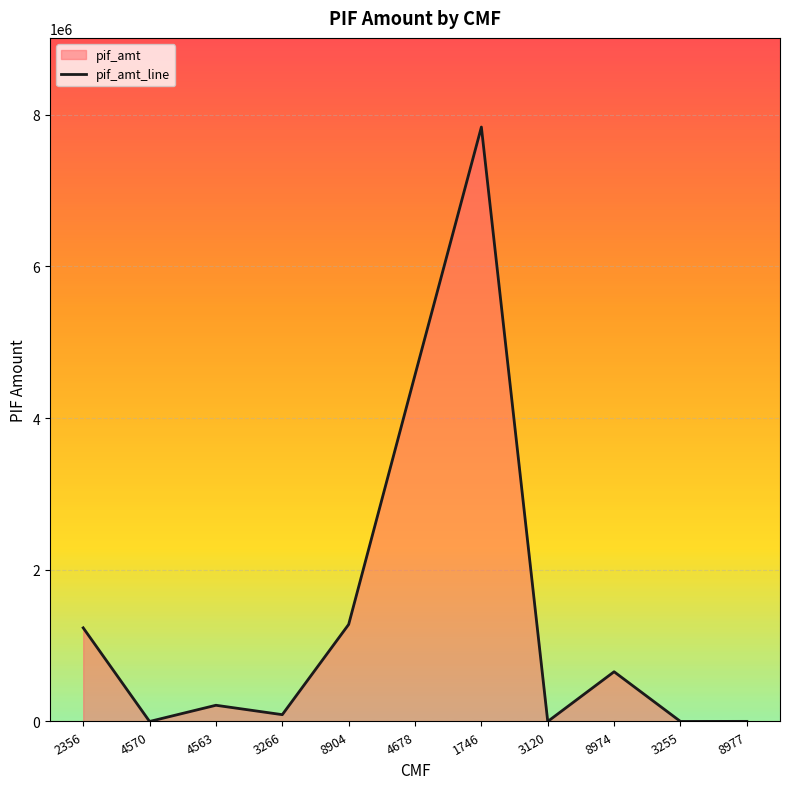

What is the label of the 4th point from the left?

3266